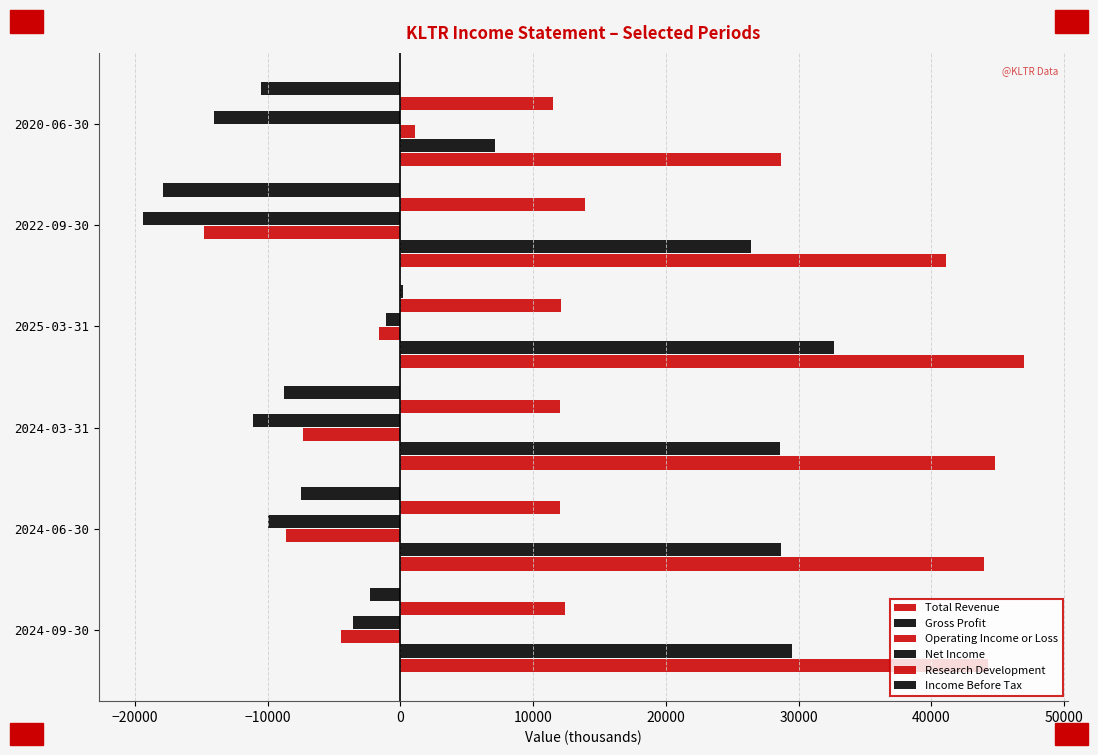

Count the number of data series in this chart.

6